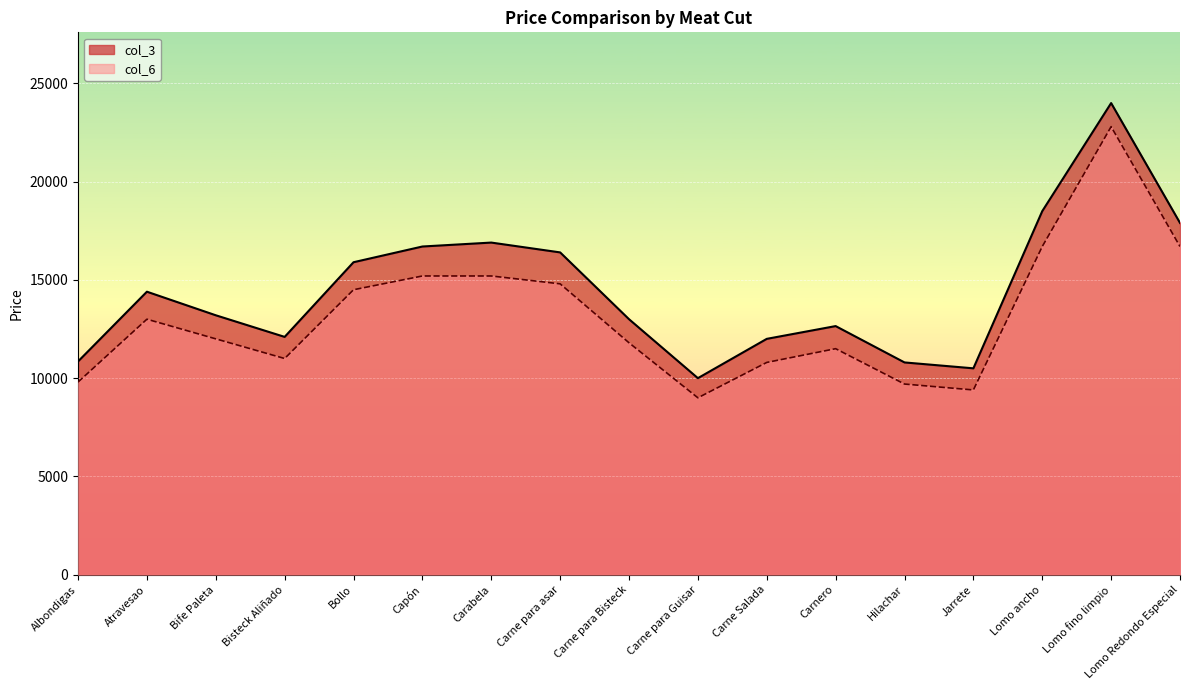

List the series in order of their overall mean, lowest first.

col_6, col_3